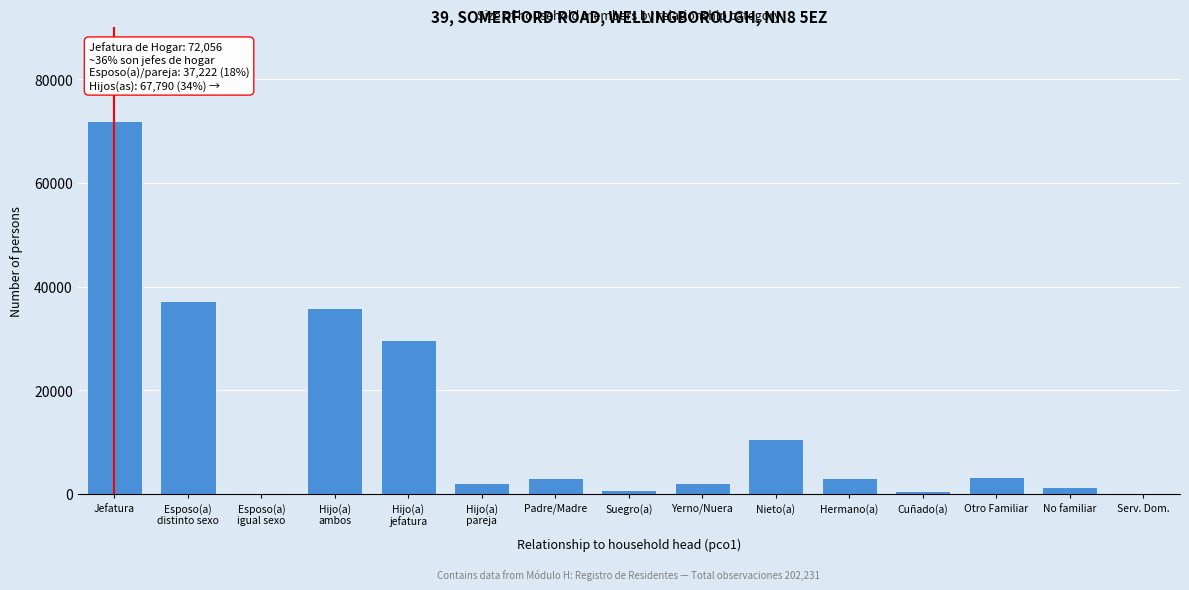

Approximately how many times larger is the value at Jefatura compared to Yerno/Nuera?

33.5